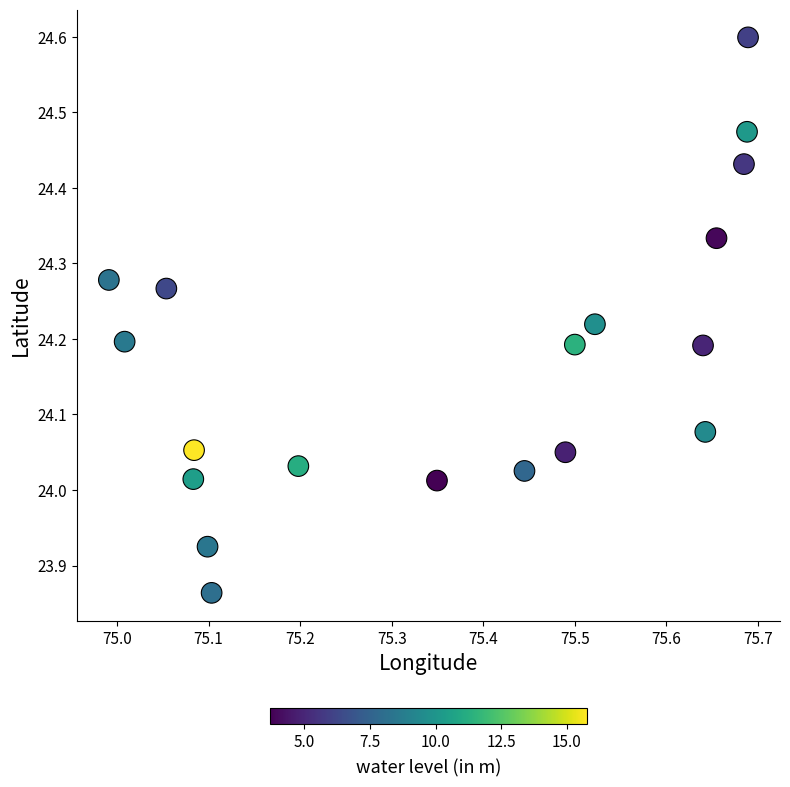

What is the range of X values (max minus min)?

0.7